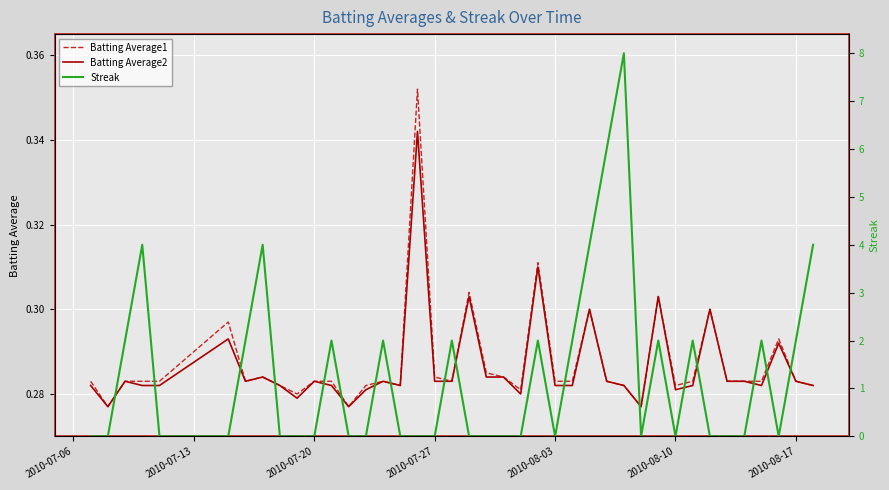

Is it true that Batting Average2 equals 0.4 at 2010-08-17?

False